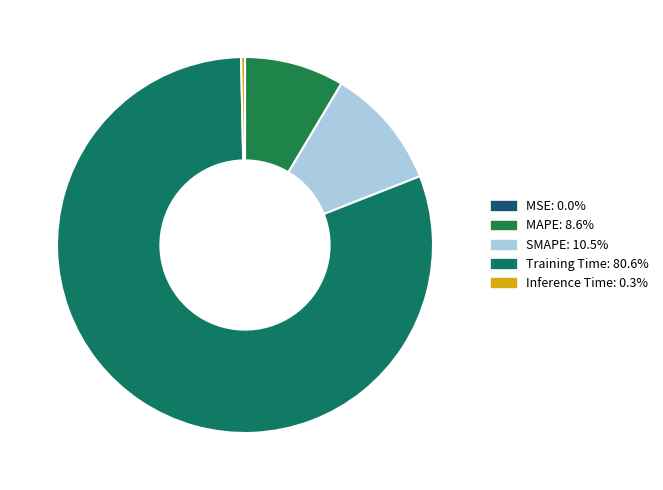

Count the number of slices in the pie.

5